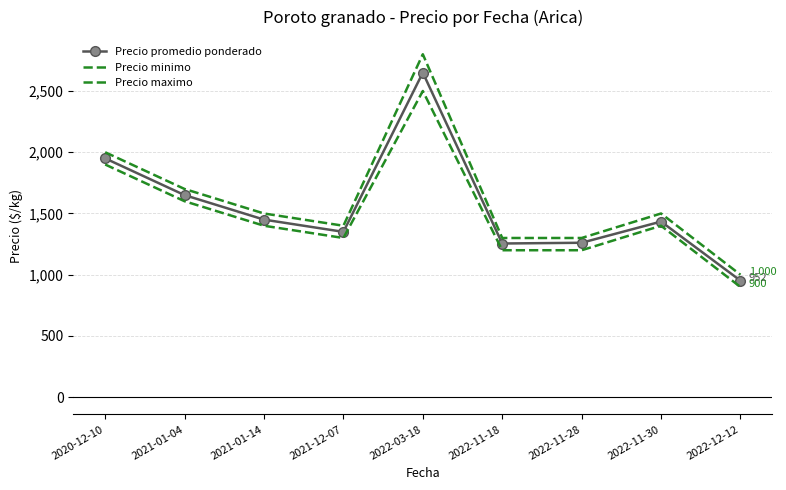

What is the value of the Precio maximo point at the 1st from the left?

2000